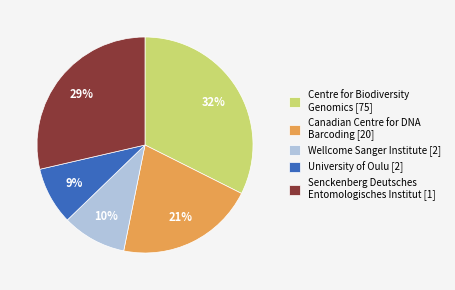

The Centre for Biodiversity Genomics [75] slice represents 20% of the pie. True or false?

False